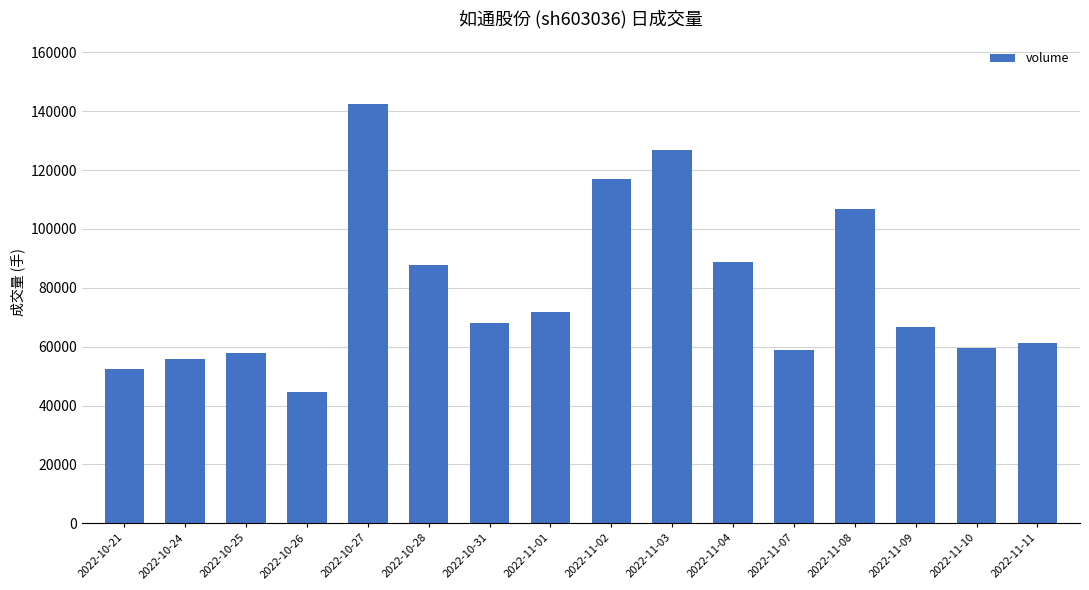

True or false: the data shows 42300 at 2022-11-11.

False